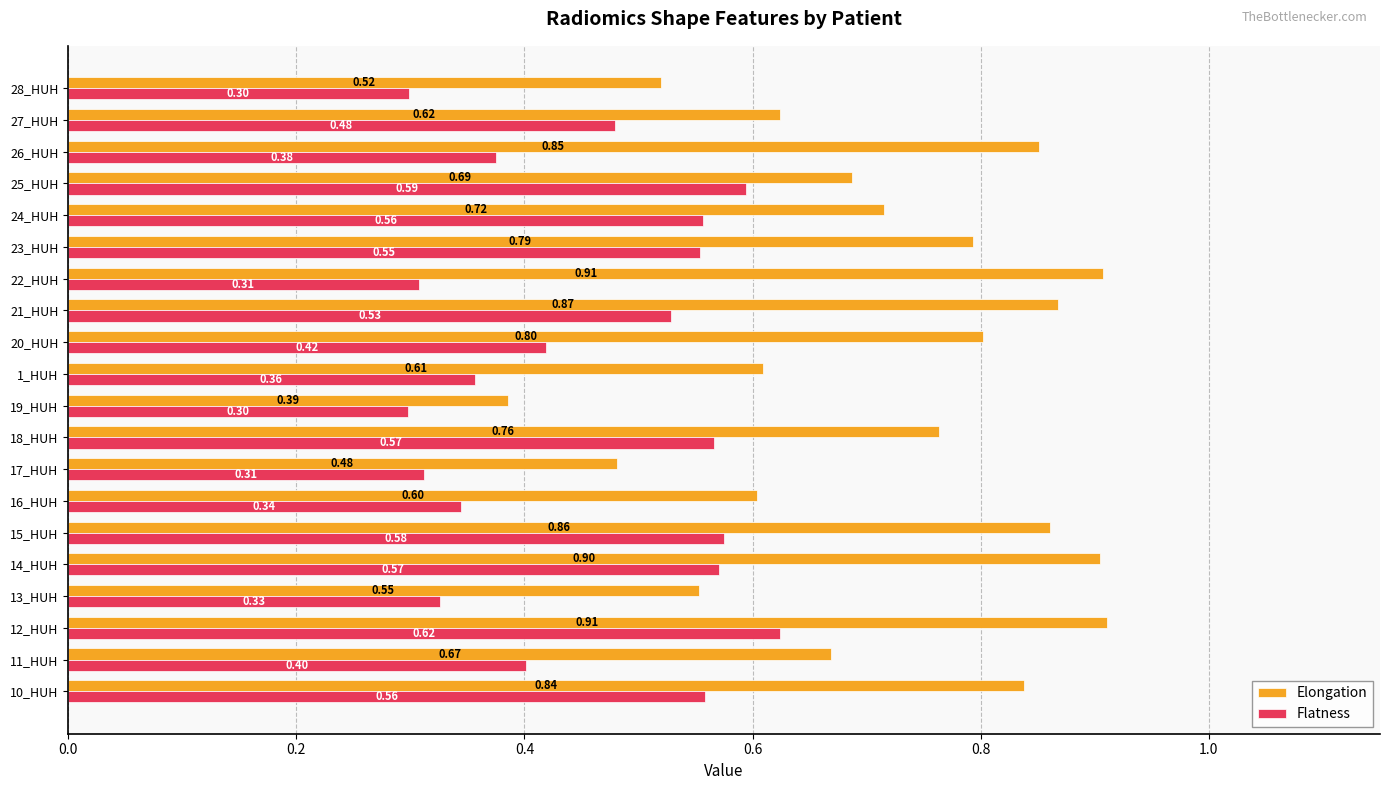

What is the sum of the Flatness values at 27_HUH and 18_HUH?

1.0